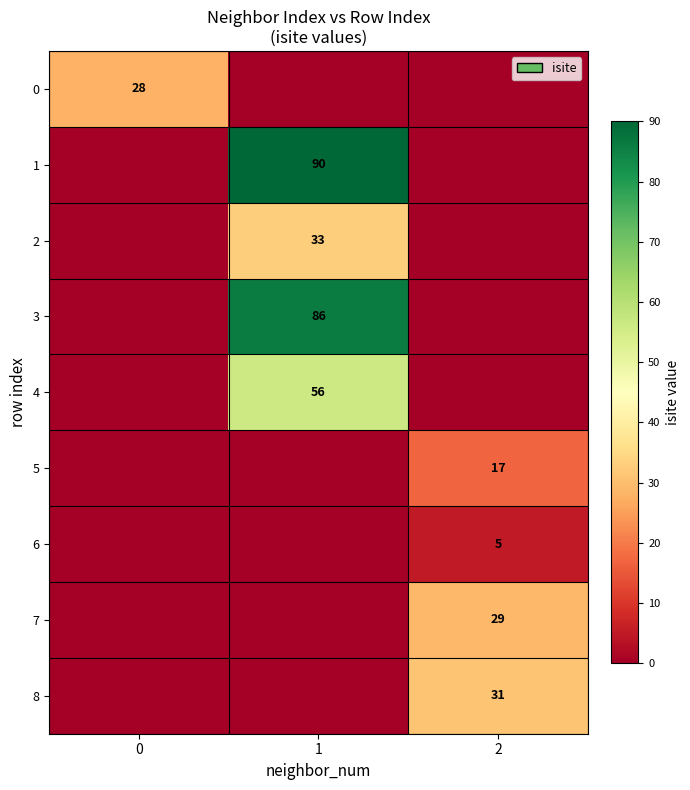

True or false: 6 has a value of 5 at 2.

True